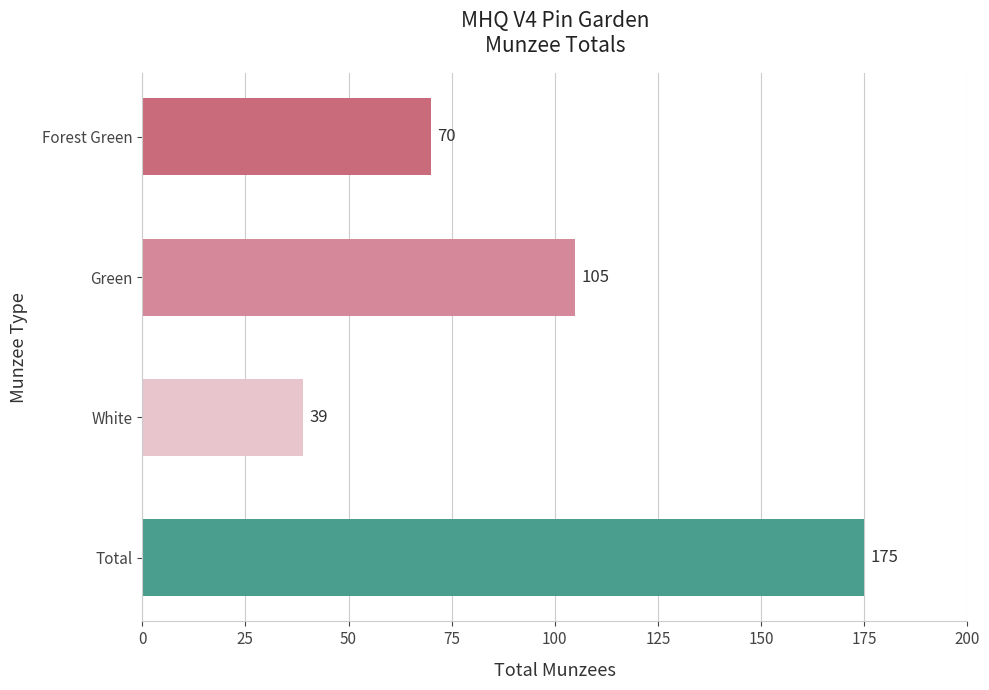

Approximately how many times larger is the value at Forest Green compared to White?

1.8